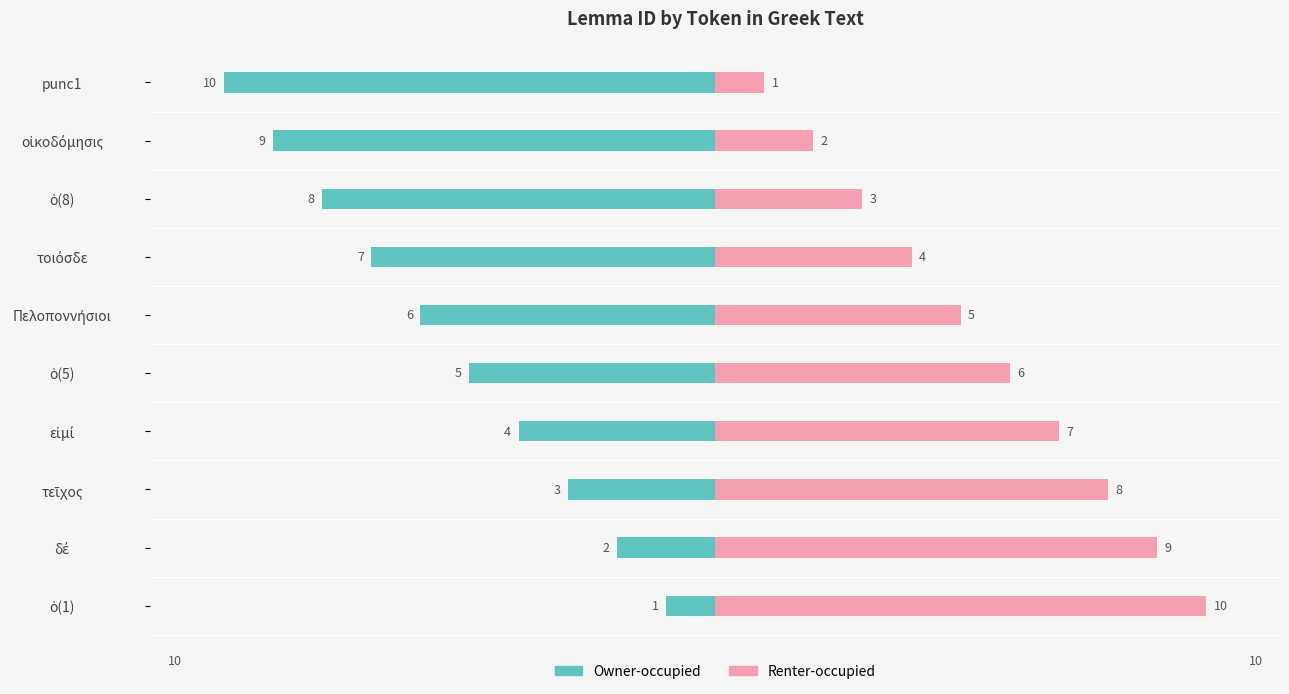

Is the value of Renter-occupied at τοιόσδε greater than the value of Owner-occupied at ὁ(5)?

Yes